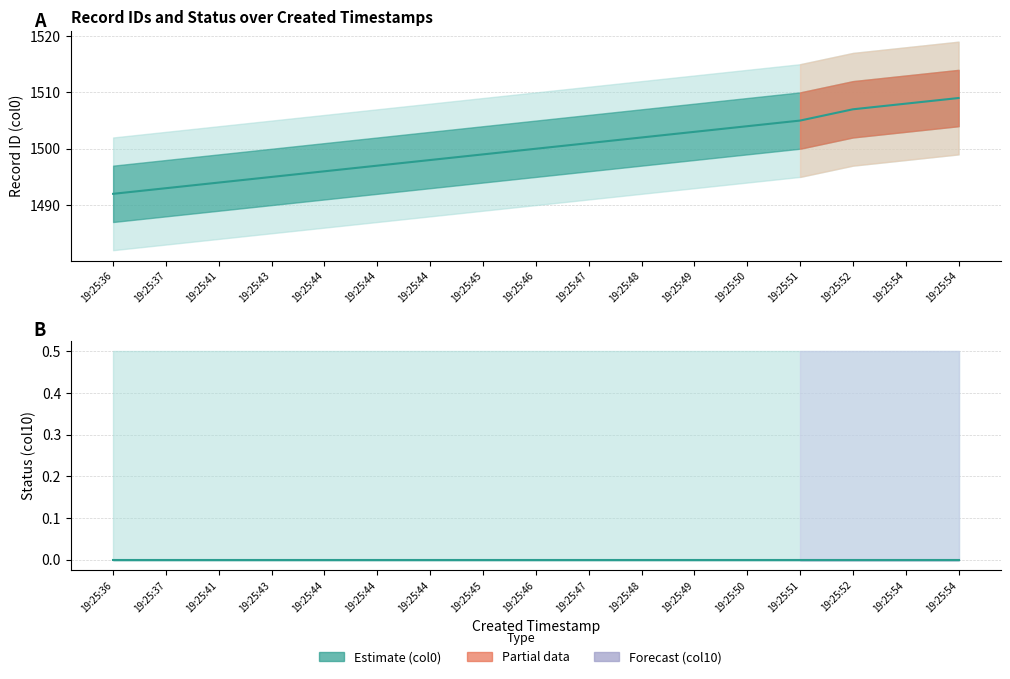

What is the difference between the maximum and second lowest values in the col0 line series?

16